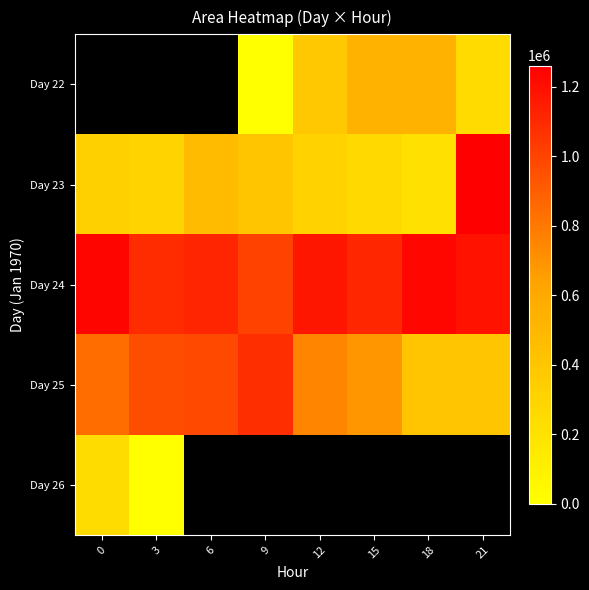

Which series has the largest range (max minus min)?

Day 23